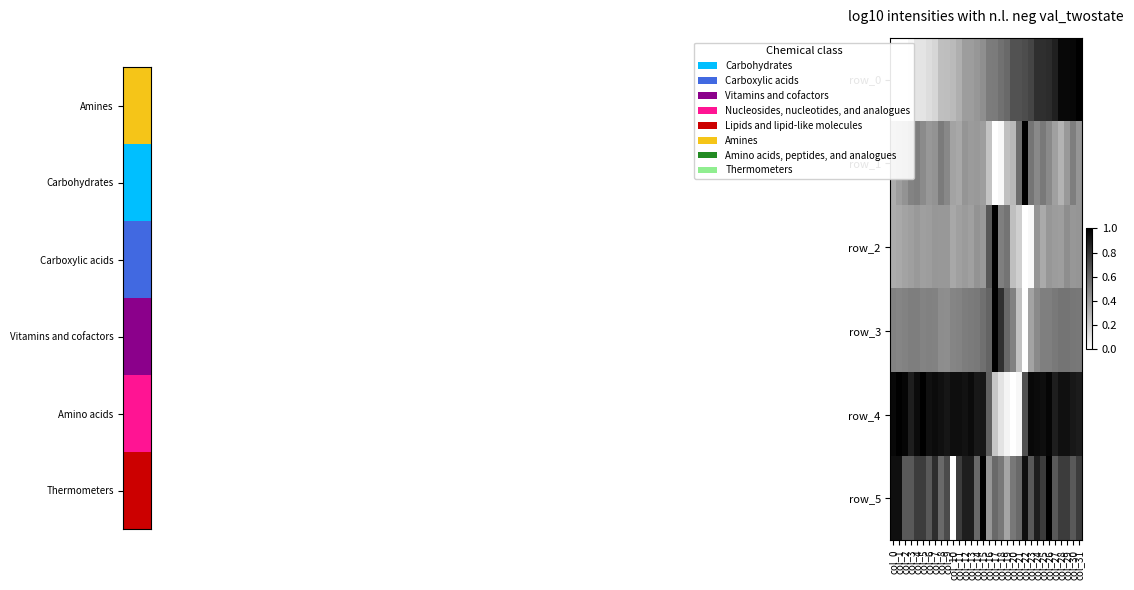

At col_10, list the series in order from smallest to largest.

row_5, row_0, row_2, row_1, row_3, row_4